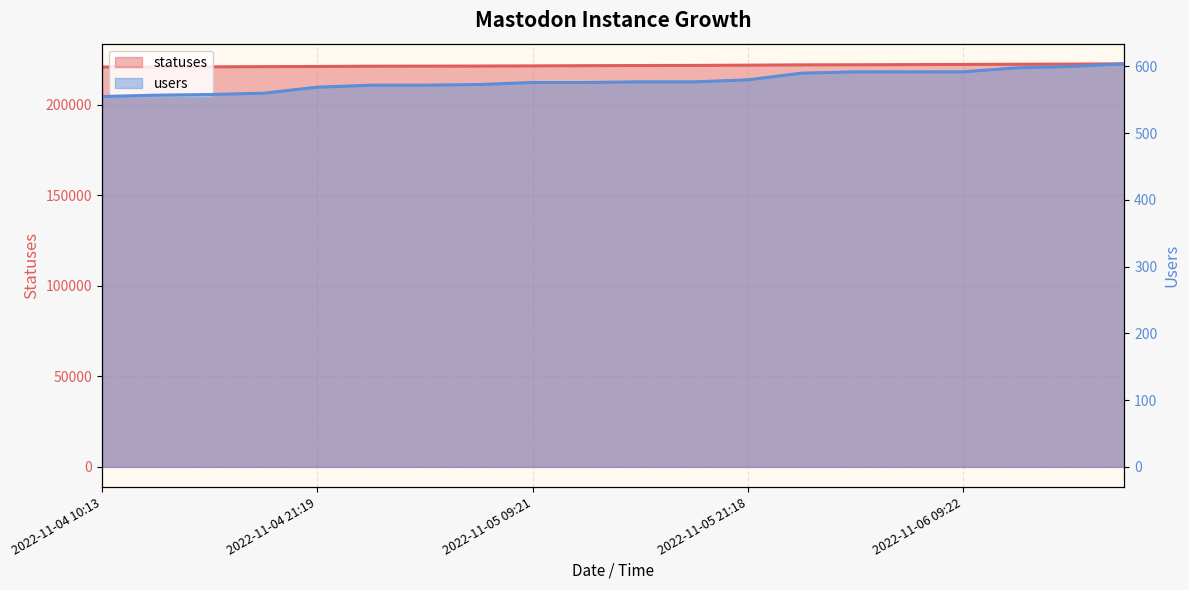

At which label does users first exceed 577?

2022-11-05 21:18